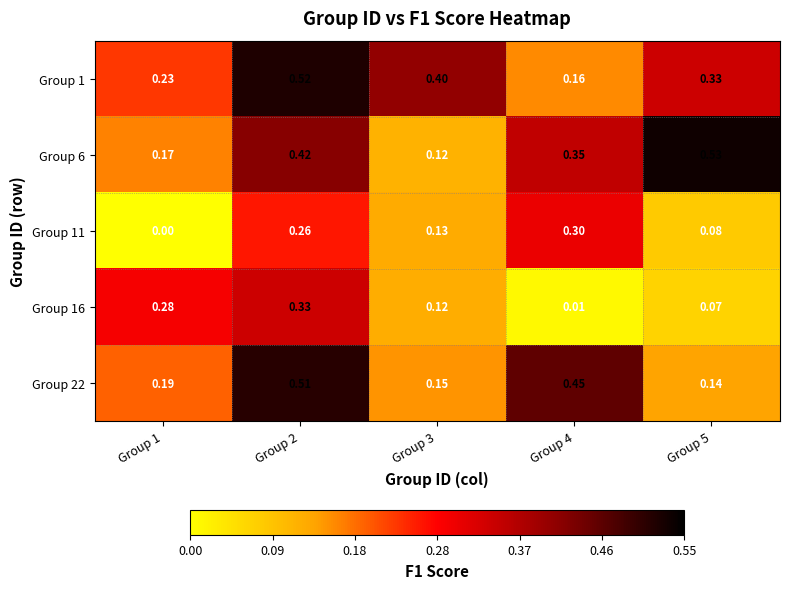

Is the value of Group 1 at Group 2 greater than the value of Group 11 at Group 5?

Yes